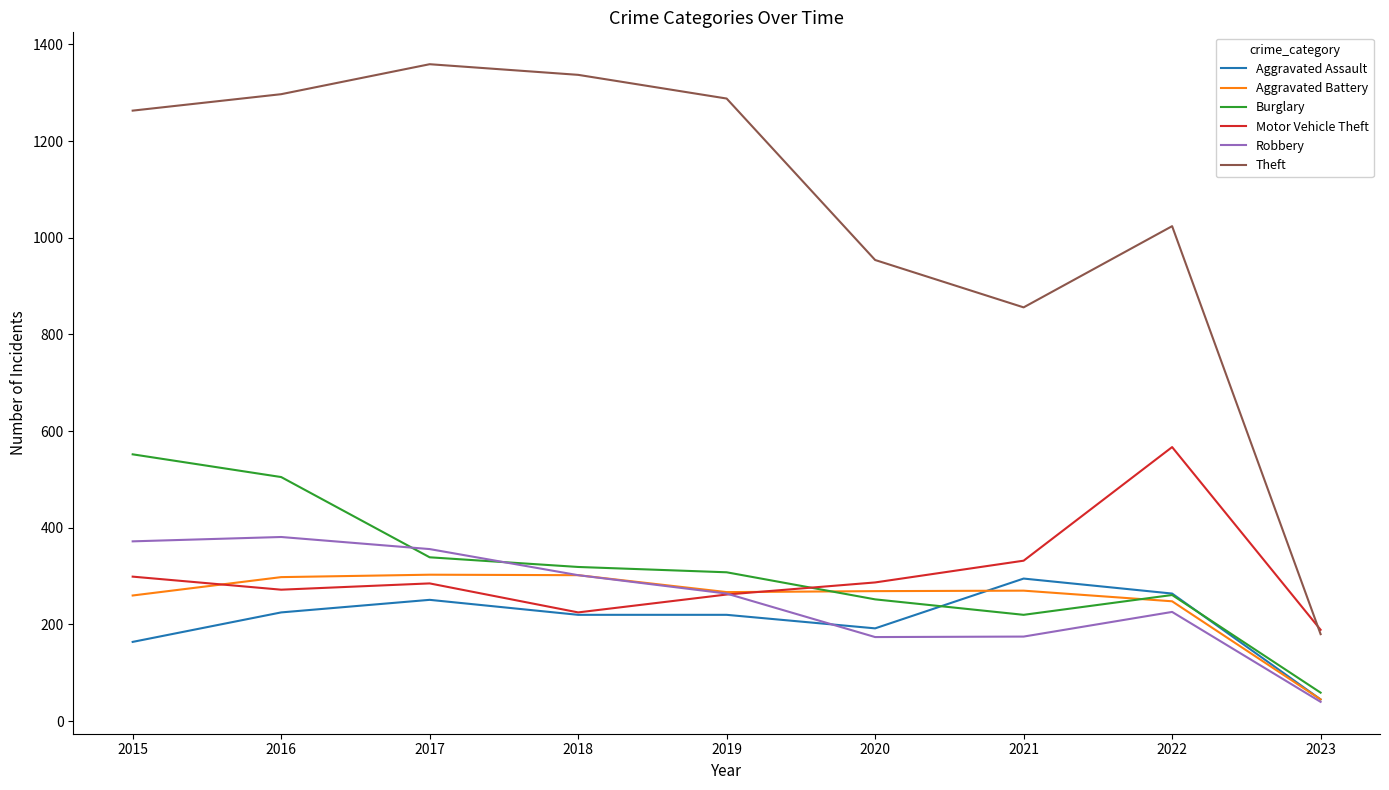

How many lines are shown in the chart?

6